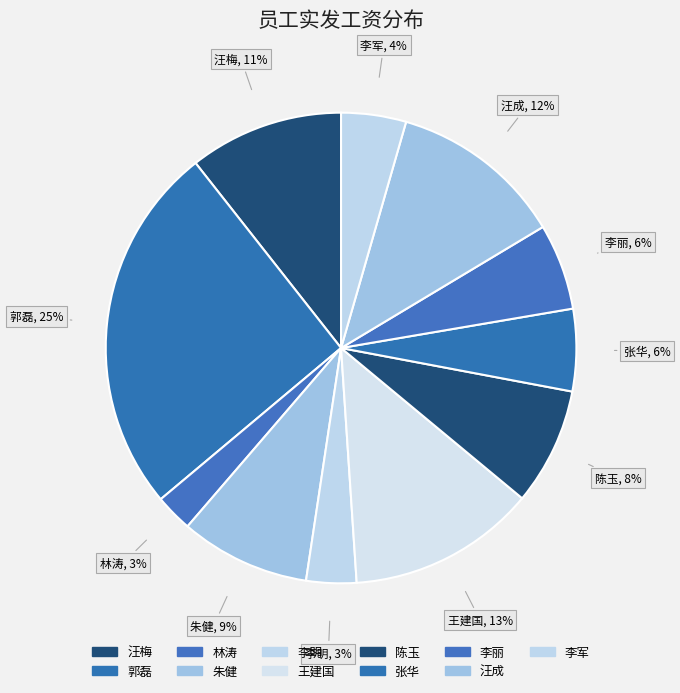

Do 朱健 and 李明 together represent more than half of the pie?

No